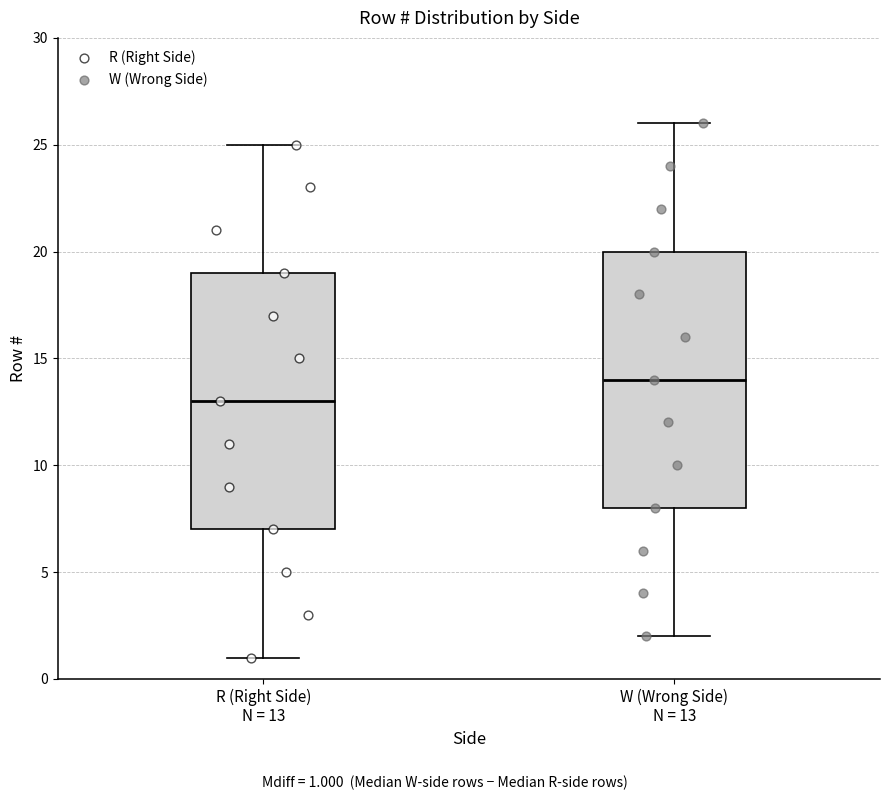

Which box's median line is the lowest?

R (Right Side) N = 13